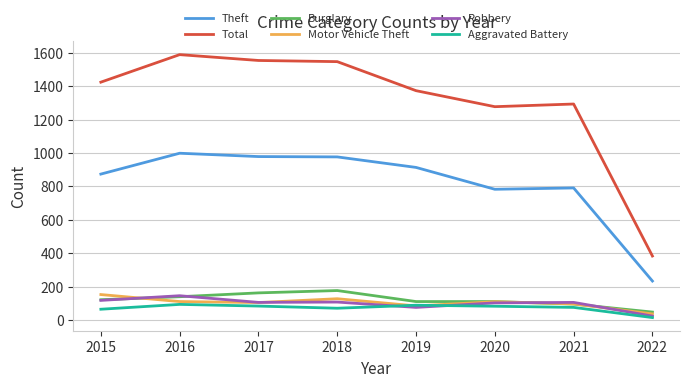

True or false: Theft and Motor Vehicle Theft intersect in this chart.

False